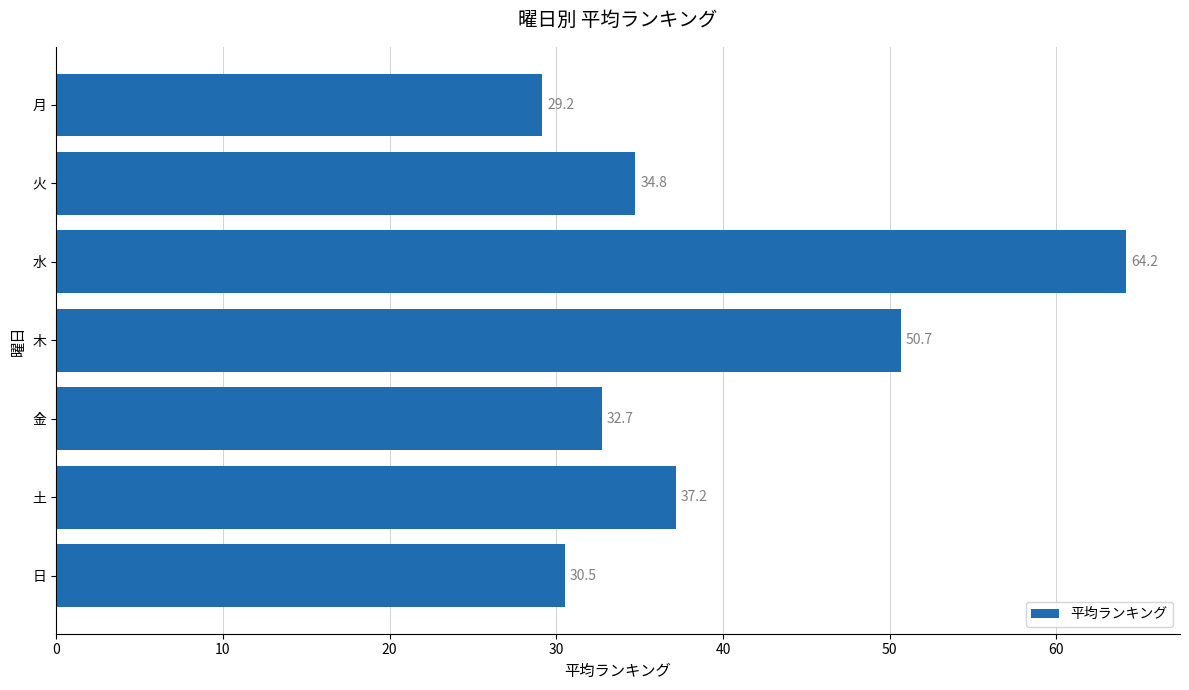

What is the label of the 2nd bar from the top?

火